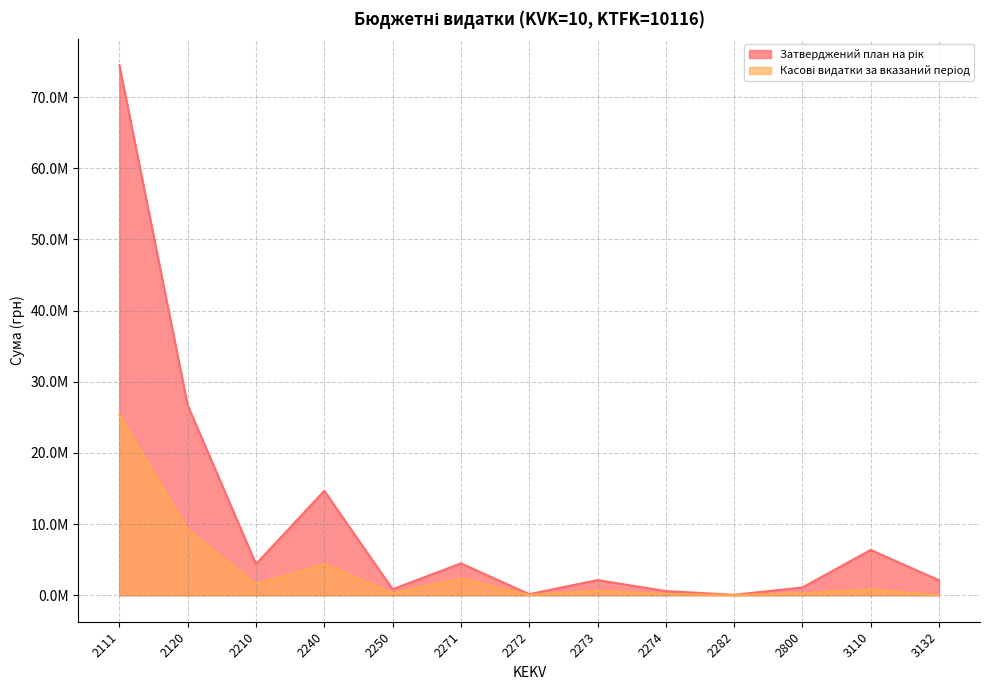

What is the value of the Затверджений план на рік point at the 5th from the left?

844737.0